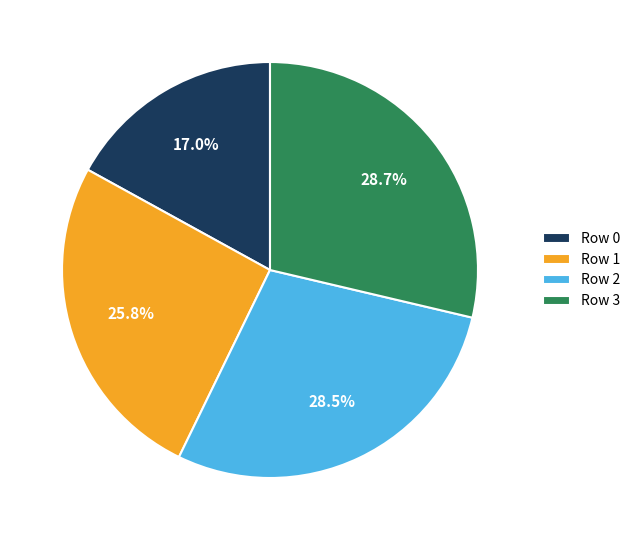

Is it true that Row 3 is 29% of the pie?

True